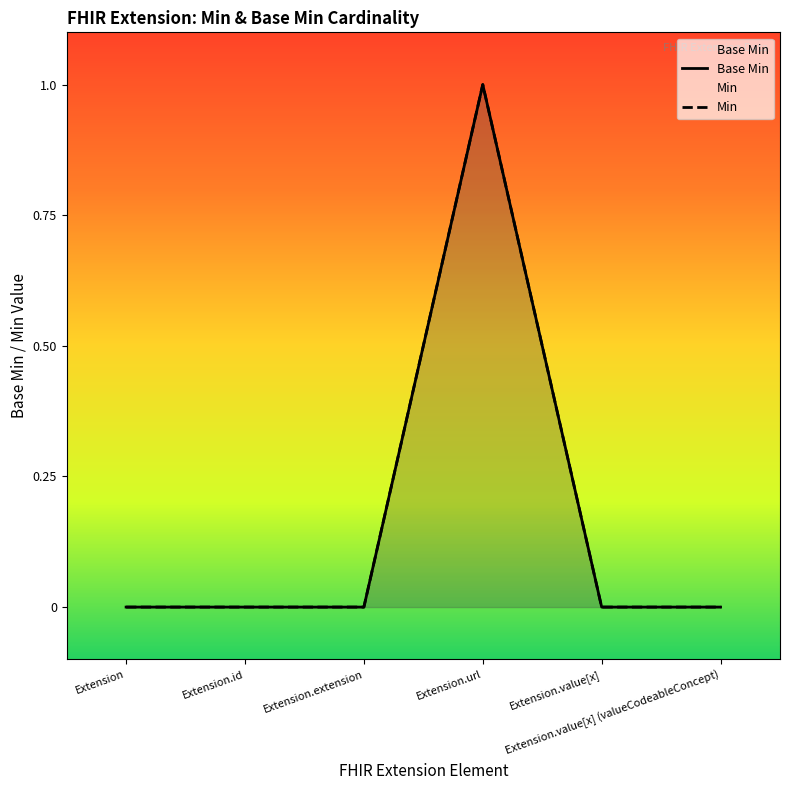

Between Extension.extension and Extension.value[x] (valueCodeableConcept), which is larger?

Extension.extension